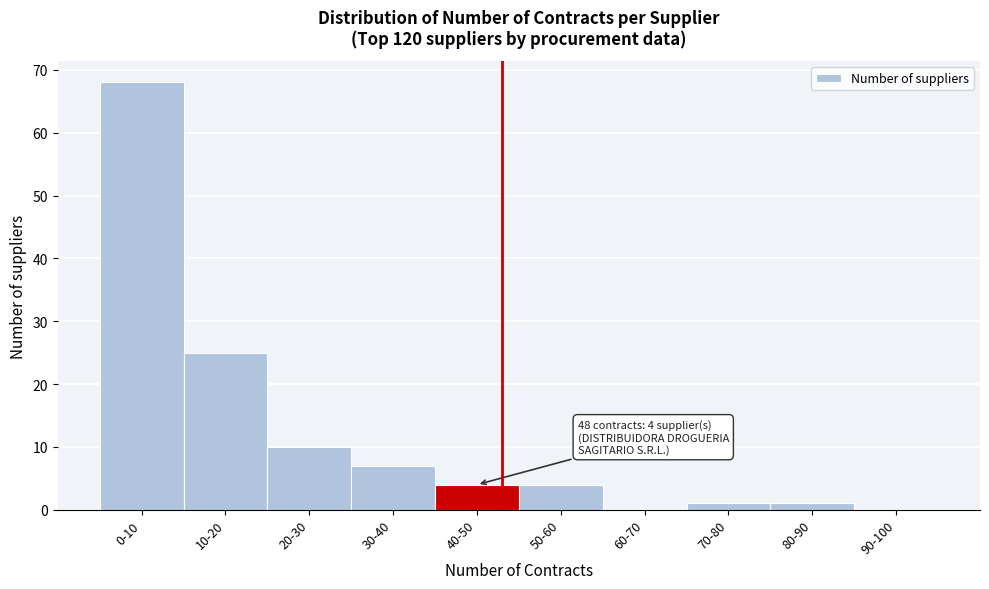

Reading right to left, transcribe all the data shown in this chart.

90-100=0	80-90=1	70-80=1	60-70=0	50-60=4	40-50=4	30-40=7	20-30=10	10-20=25	0-10=68